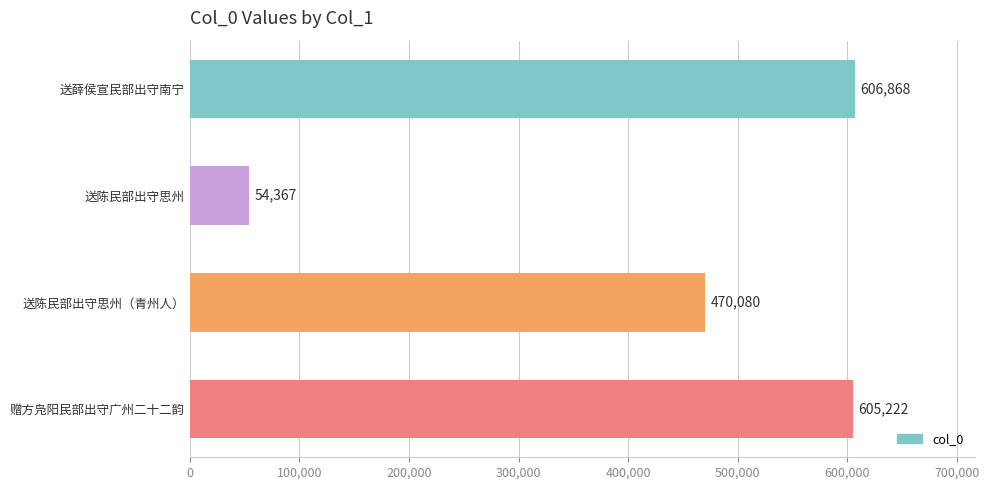

What value does the data have at 送陈民部出守思州, to the nearest 50?

54350